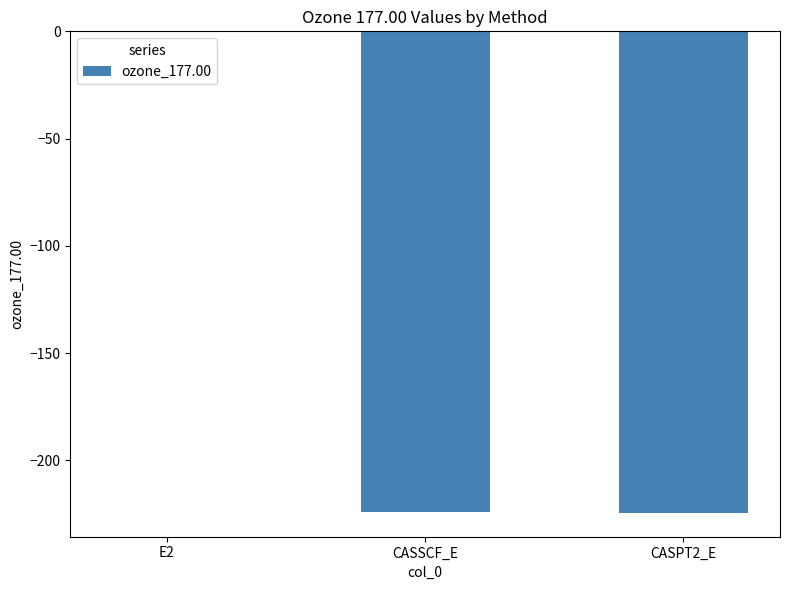

At which category does the chart reach its peak across all series?

E2